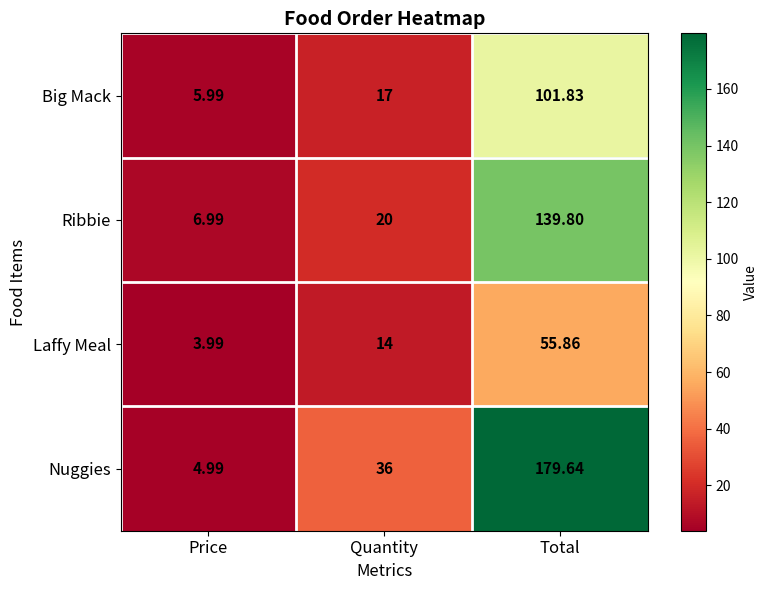

What is the total value across all series at Total?

477.1